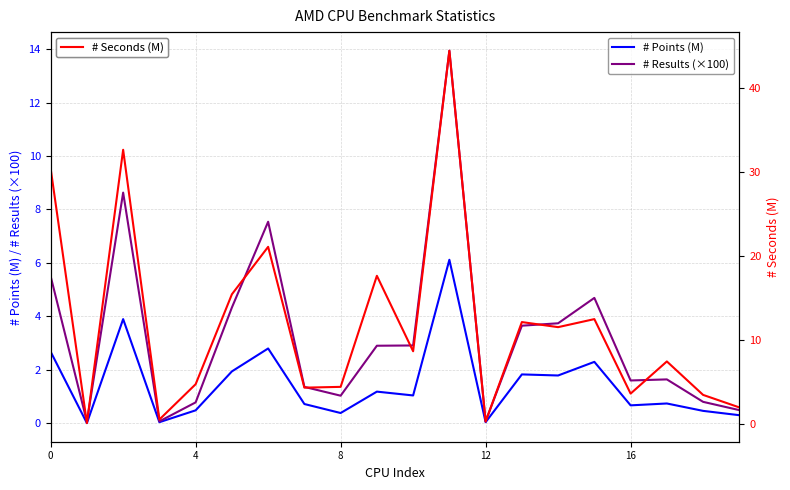

True or false: # Results (×100) and # Seconds (M) intersect in this chart.

False